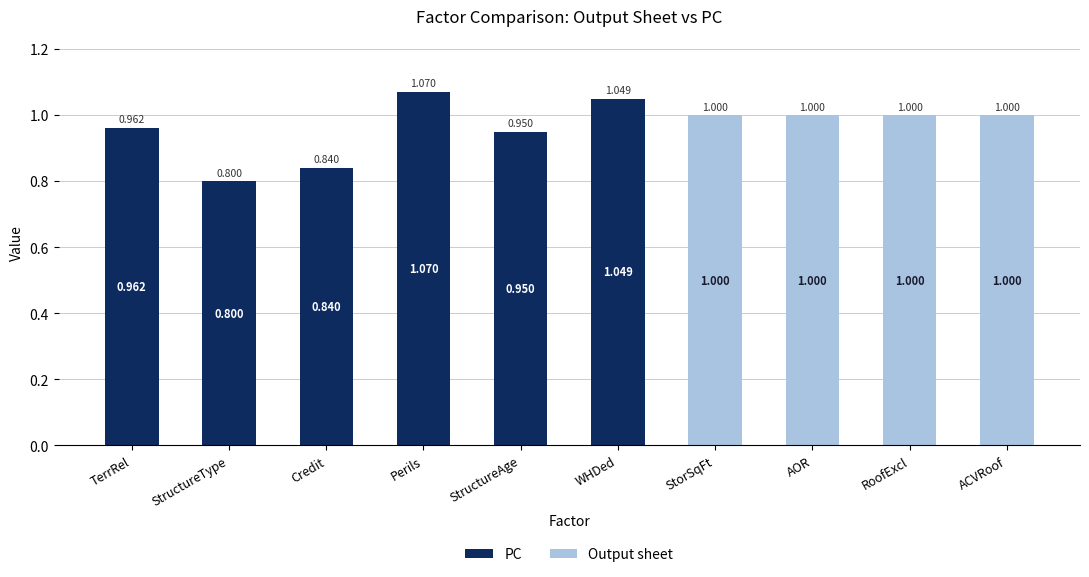

At which category is the sum across all series the highest?

Perils